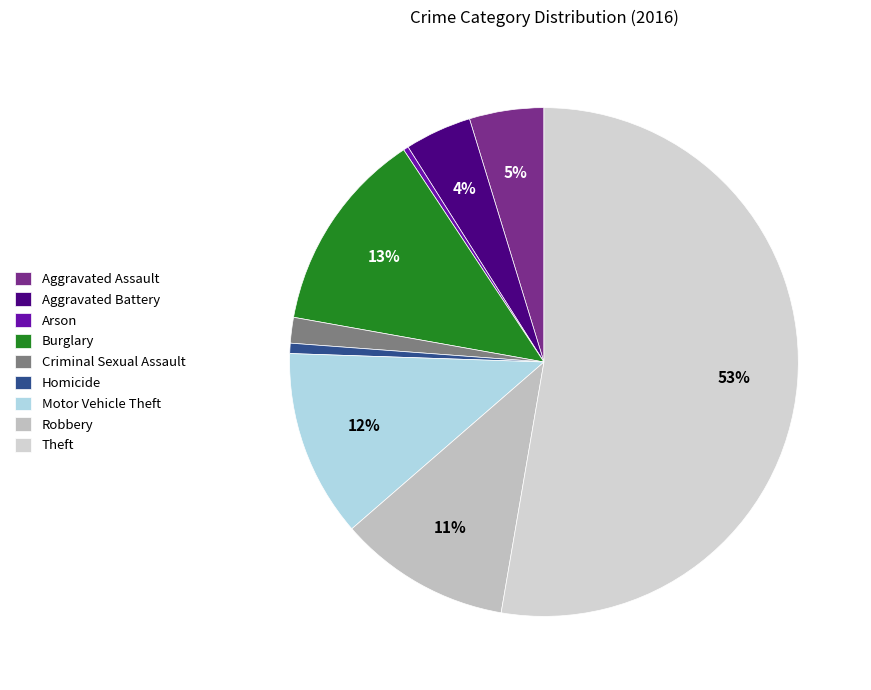

What is the ratio of the value at Homicide to the value at Aggravated Battery?

0.2